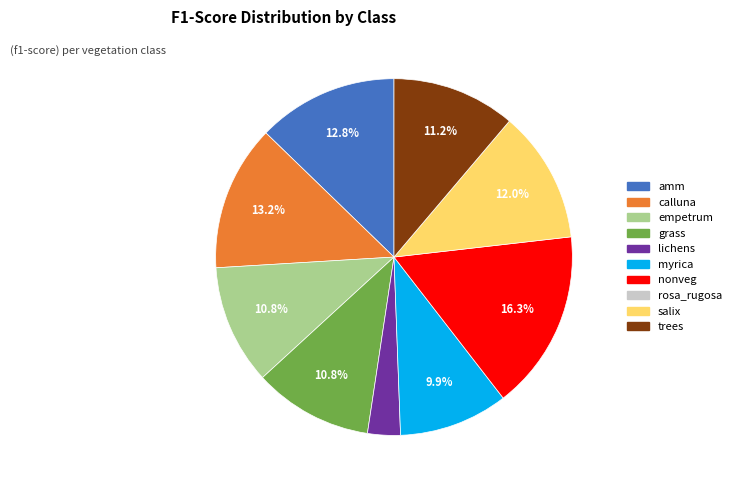

Does any single category account for the majority?

No